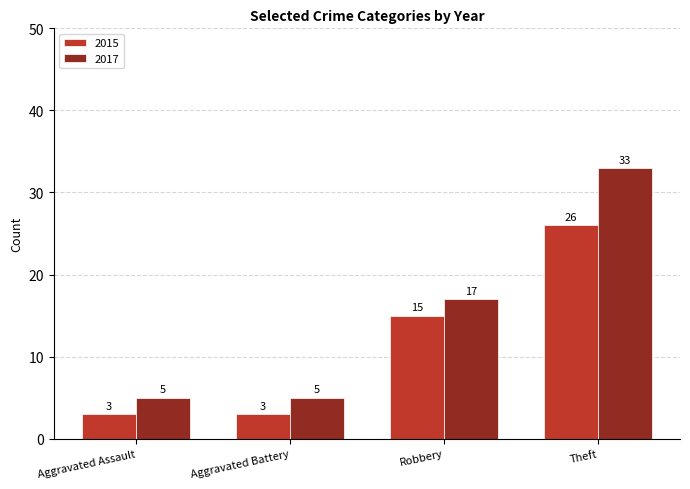

What is the average value of the 2015 series?

12